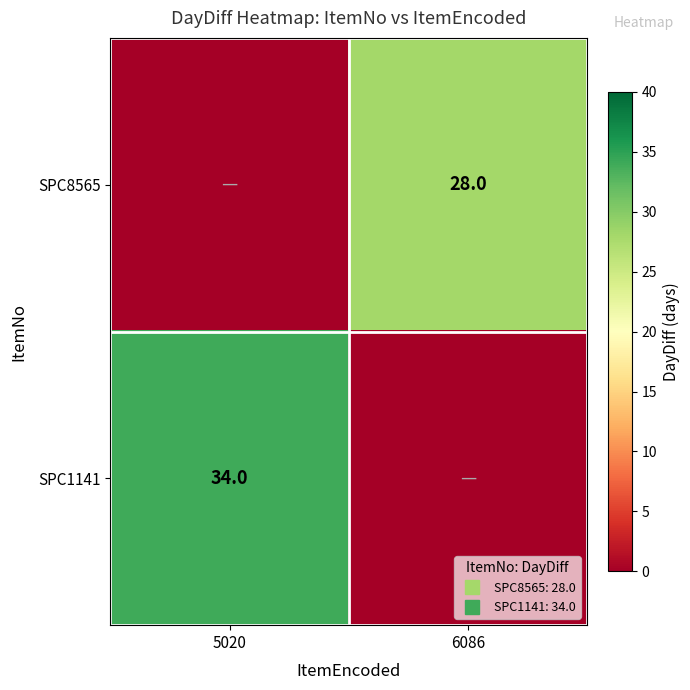

What is the difference between the highest and lowest values at 6086?

28